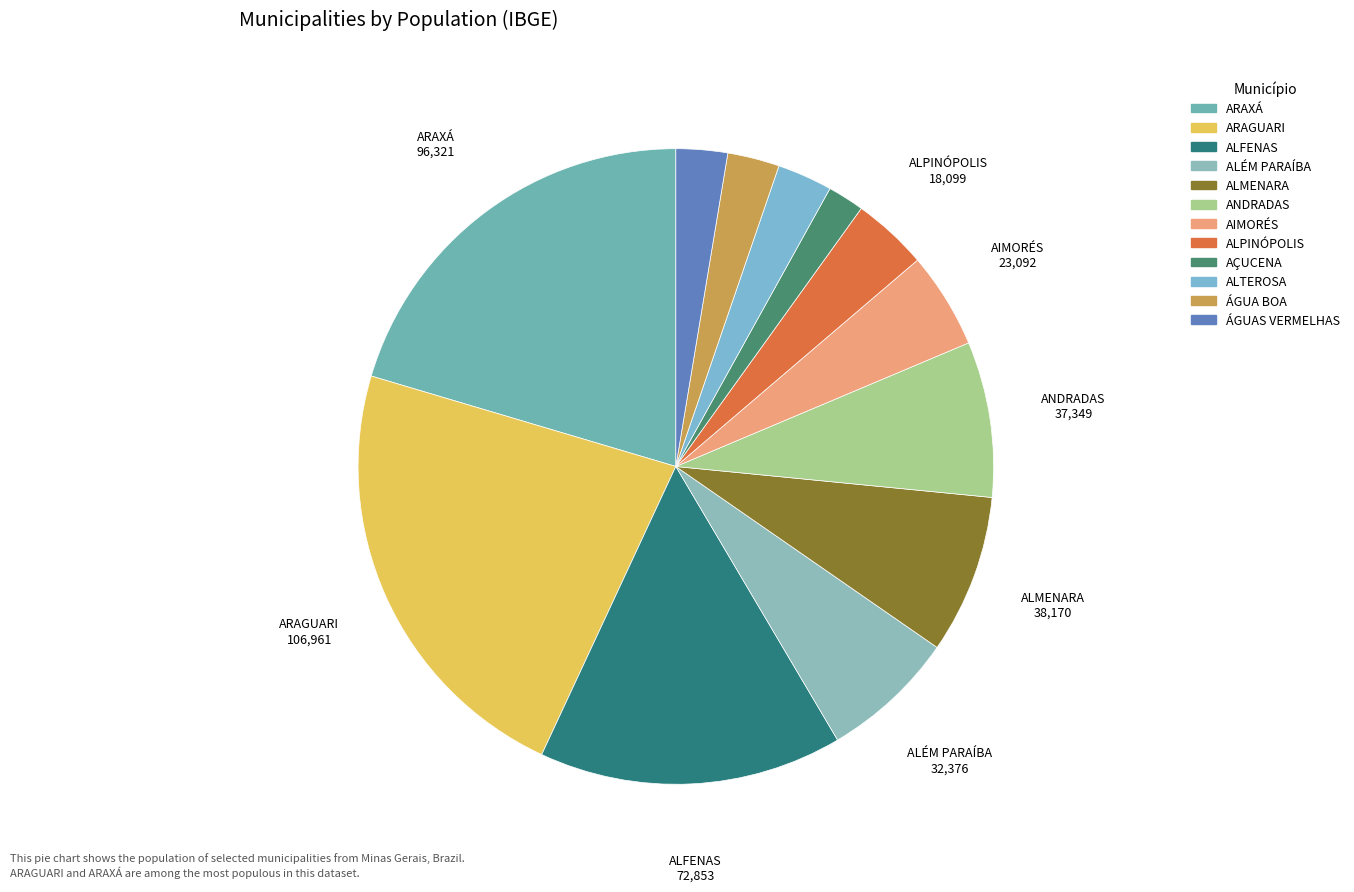

To the nearest percent, what is the difference between the largest and smallest slice percentages?

21%